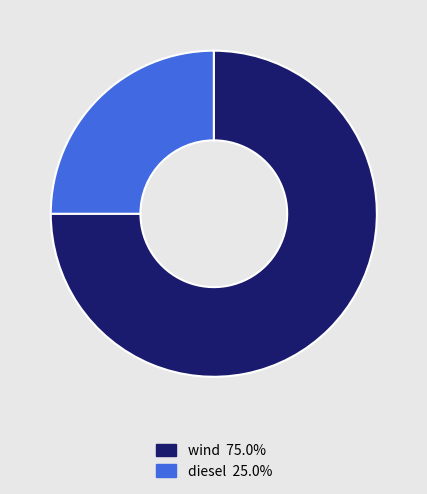

Is wind the majority of the pie?

Yes